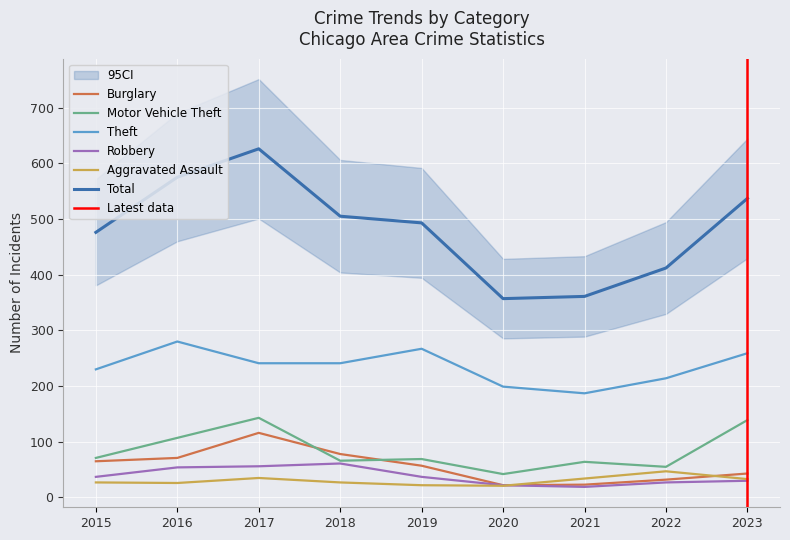

What is the value of the Motor Vehicle Theft point at the 8th from the left?

55